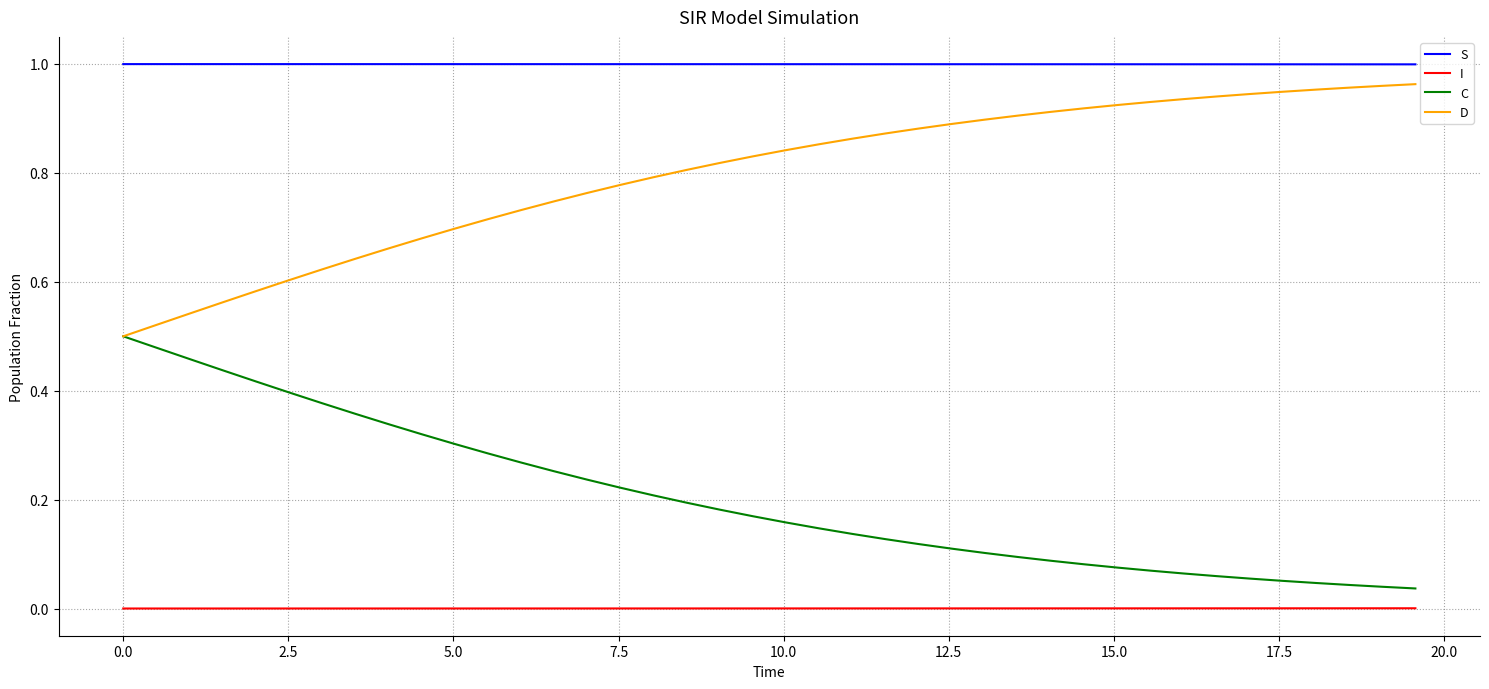

True or false: I and S cross at least once.

False